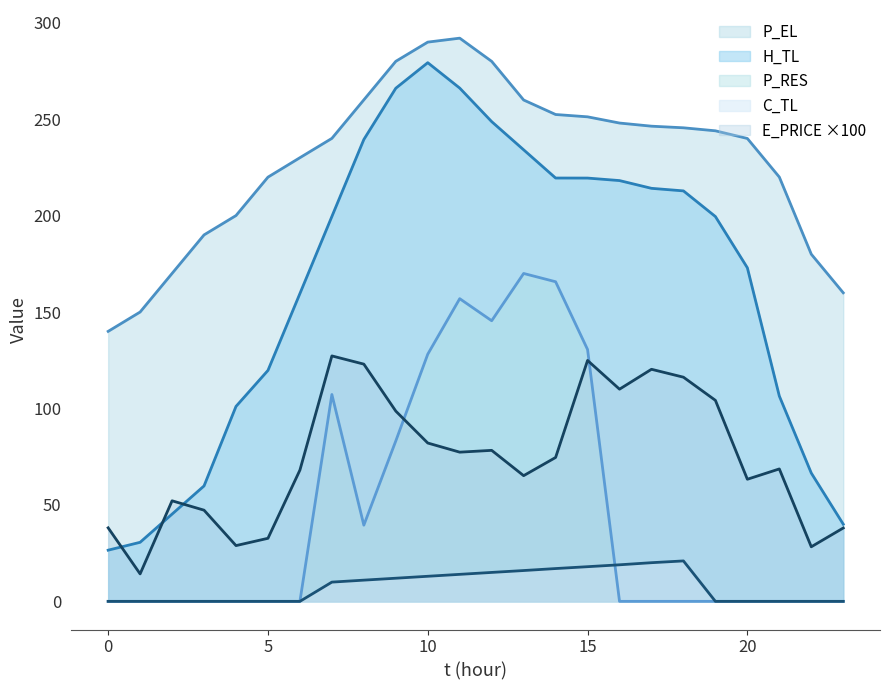

Does the chart have visible grid lines?

No